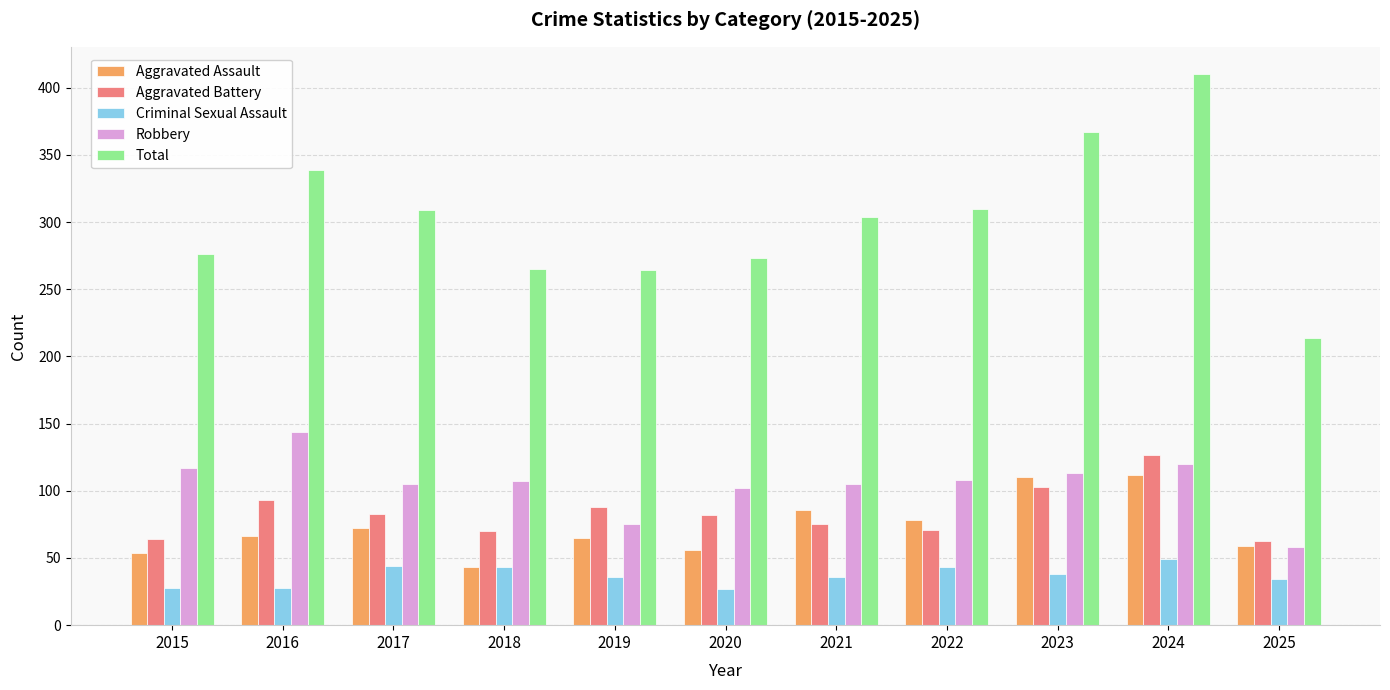

Which category has the highest value across all series?

2024